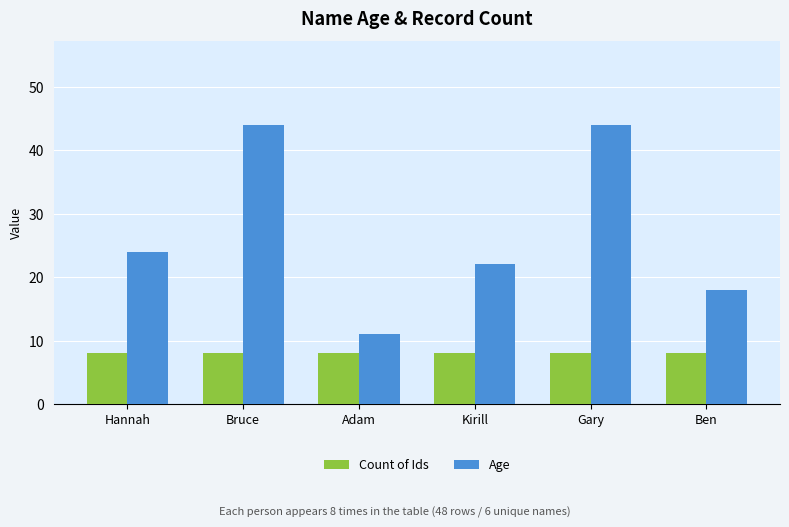

What is the difference between the highest and lowest values at Kirill?

14